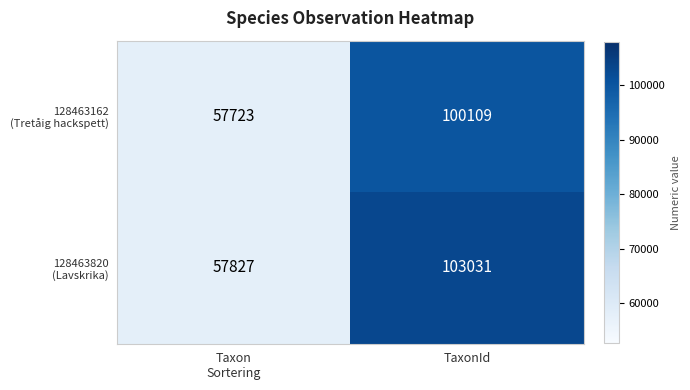

At which category is the sum across all series the highest?

TaxonId